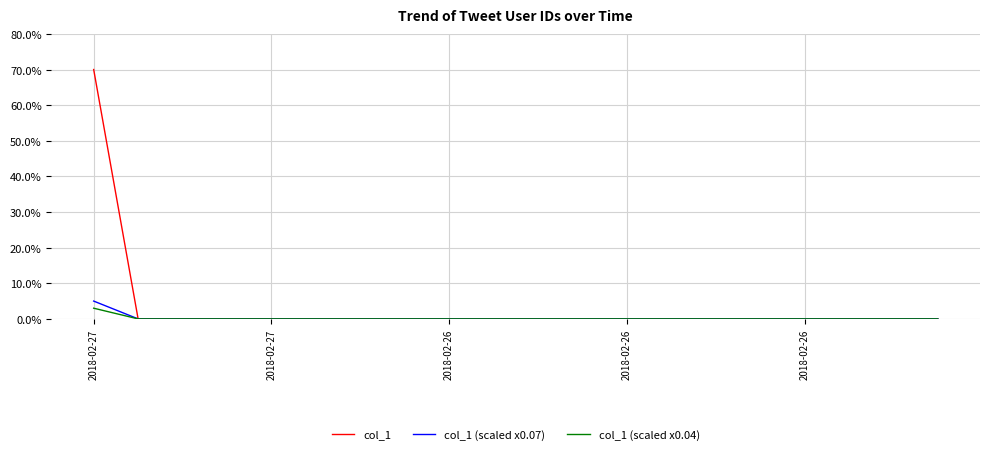

Does the chart display data point markers on the line(s)?

No